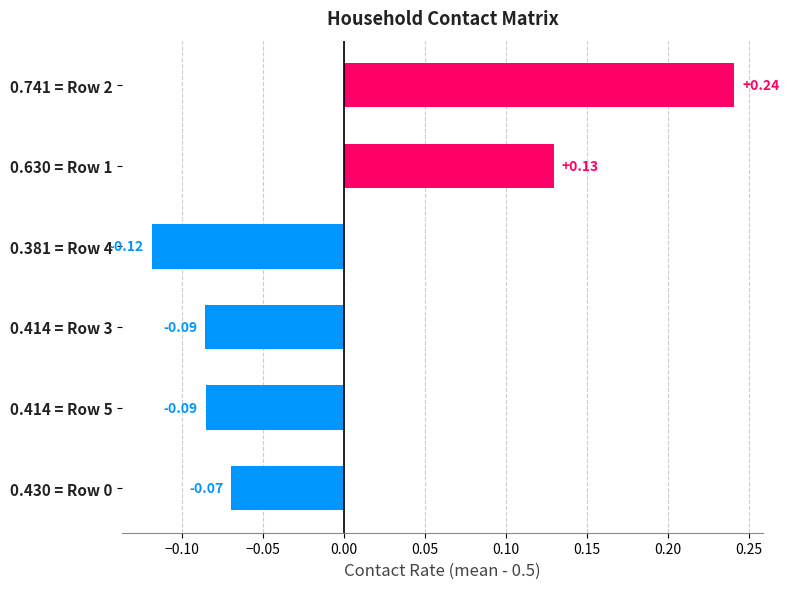

What is the difference between the values at 0.414 = Row 5 and 0.741 = Row 2?

0.3